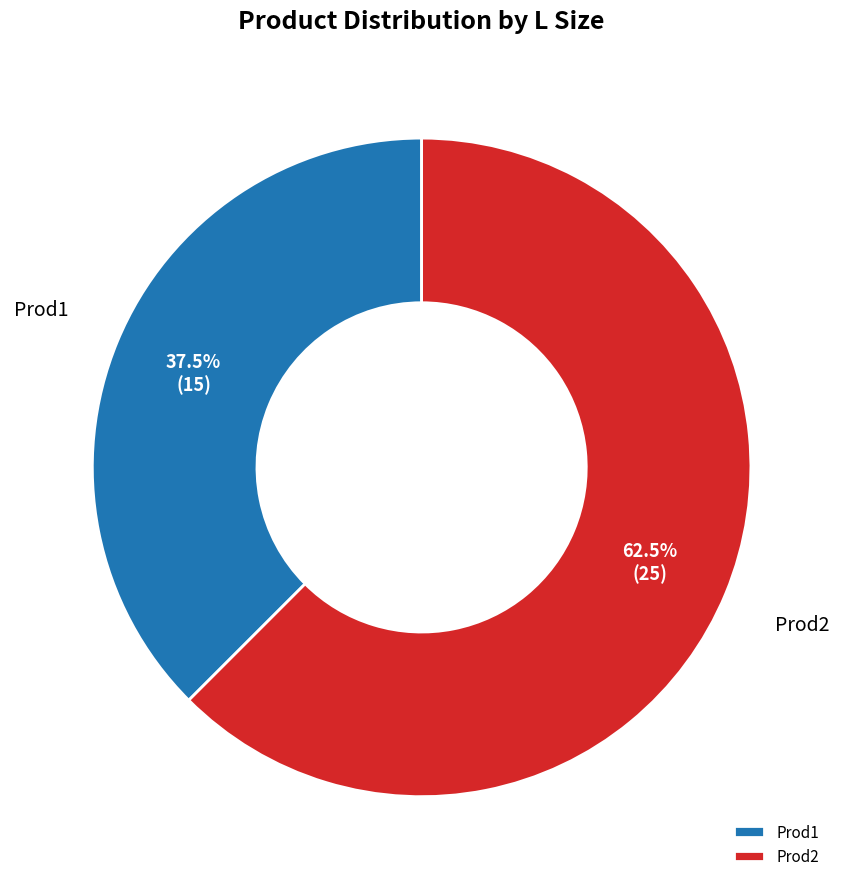

Is the sum of Prod2 and Prod1 greater than half?

Yes